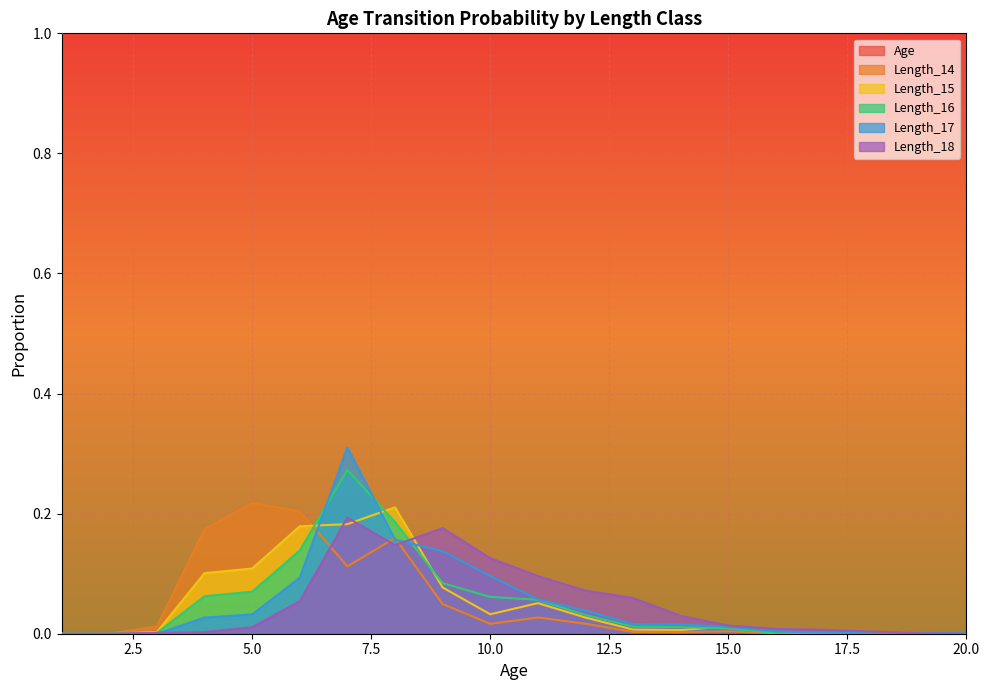

What is the sum of all Length_14 values?

1.0